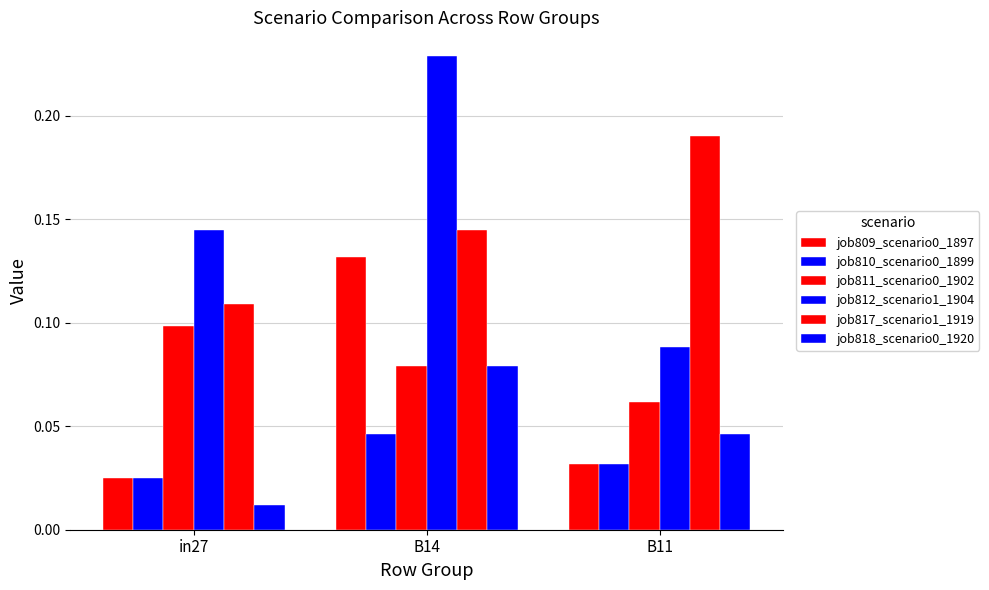

How many job818_scenario0_1920 values are between 0 and 1?

3